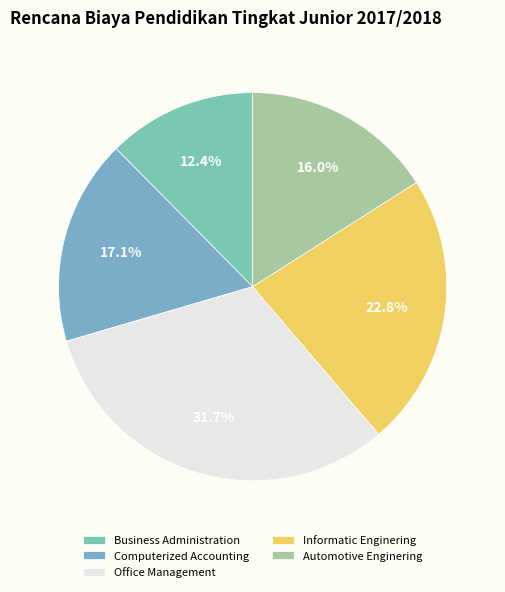

Is there any slice that represents more than half of the pie?

No